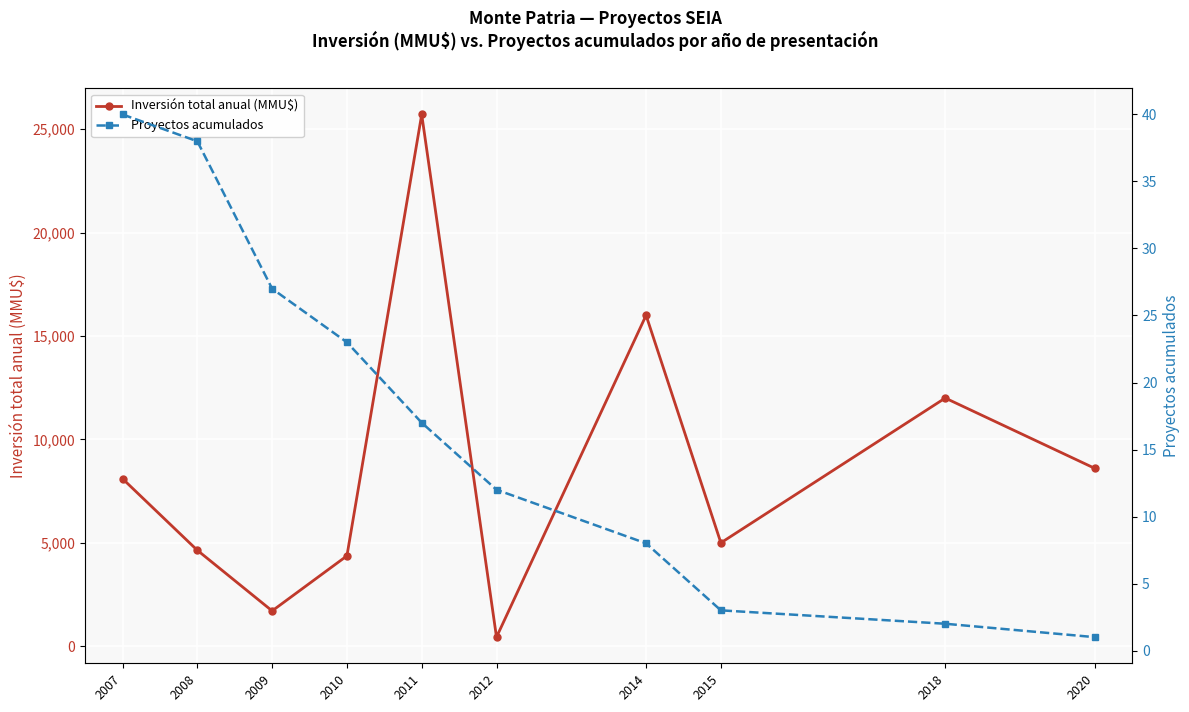

What is the difference between the maximum and minimum values in the Proyectos acumulados series?

39